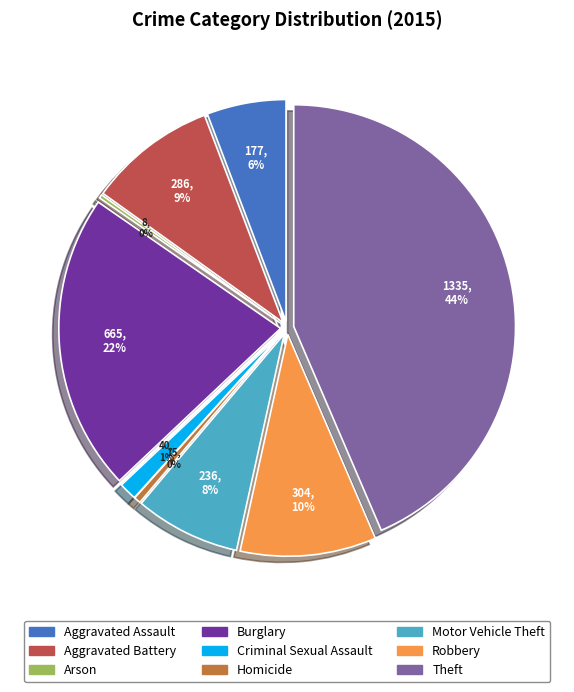

Which slice is the smallest?

Arson